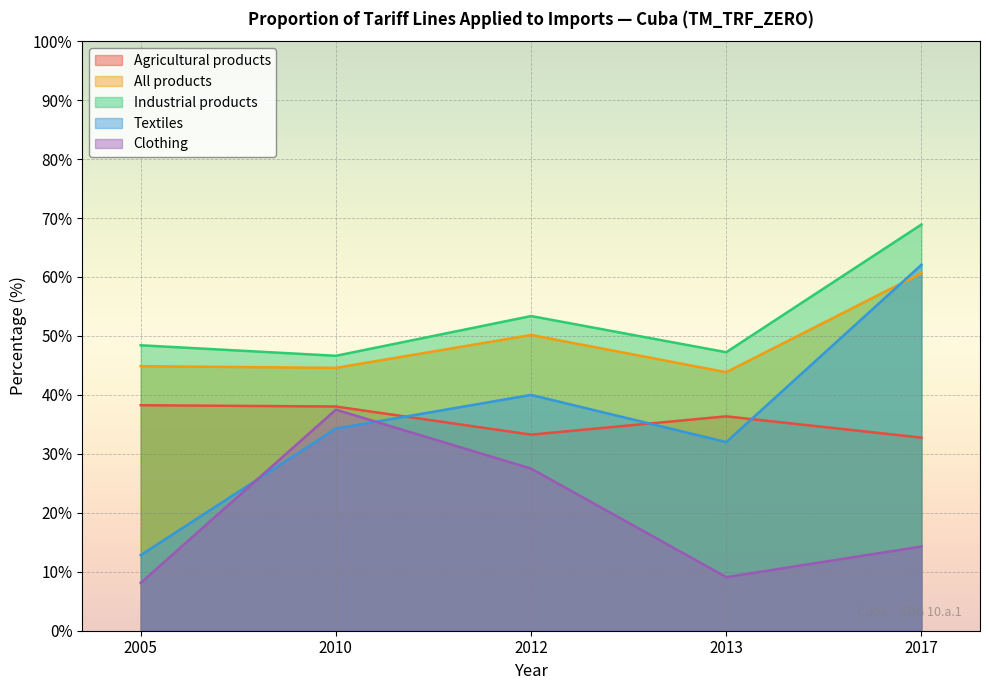

What is the difference between the second highest and minimum values in the All products series?

6.3